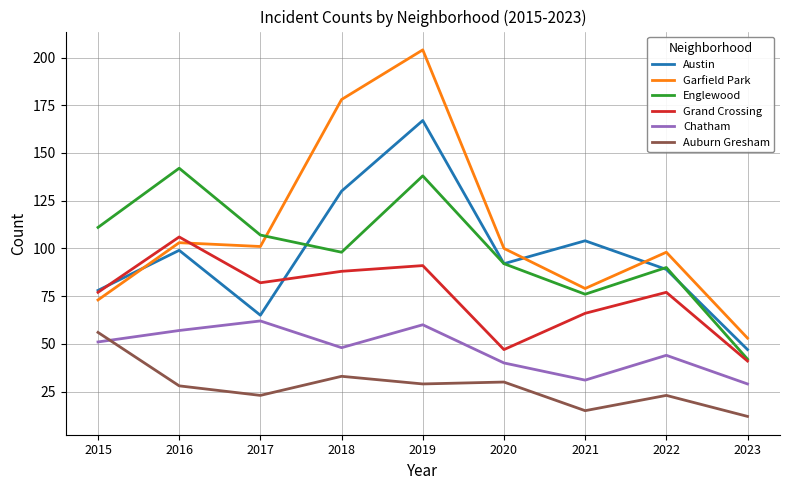

The value of Garfield Park at 2020 is 100. True or false?

True